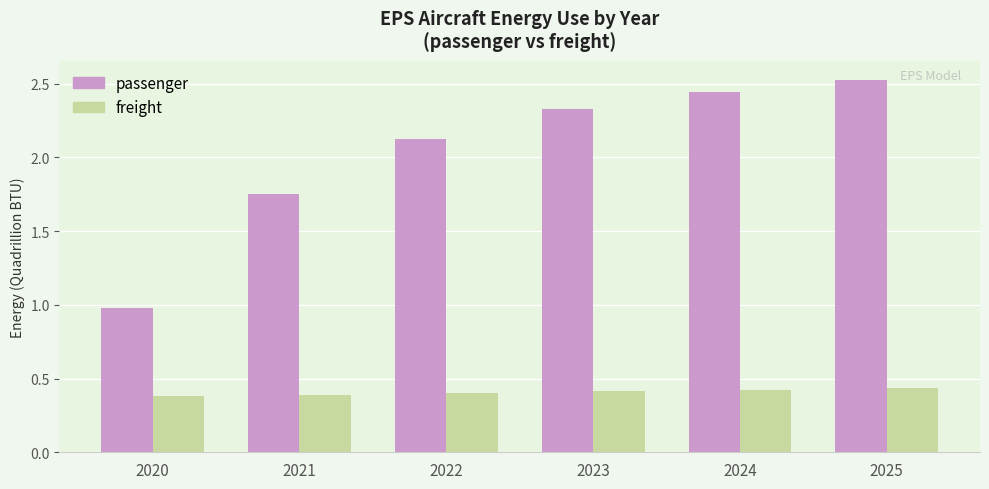

Rank the series by their maximum value, from highest to lowest.

passenger, freight